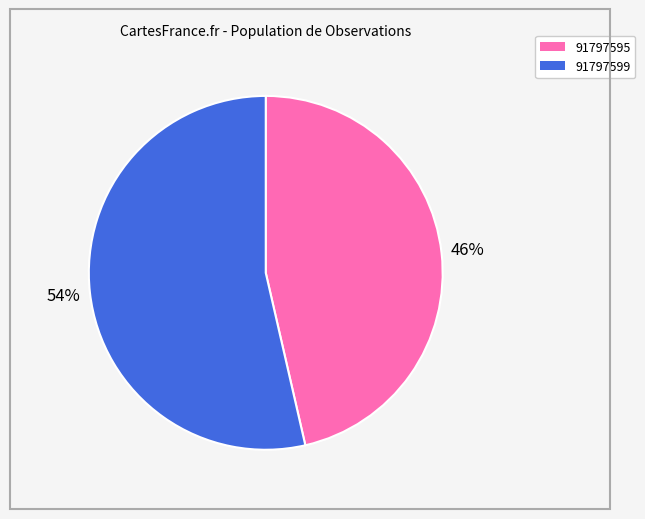

To the nearest percent, what percentage of the pie is 91797599?

54%